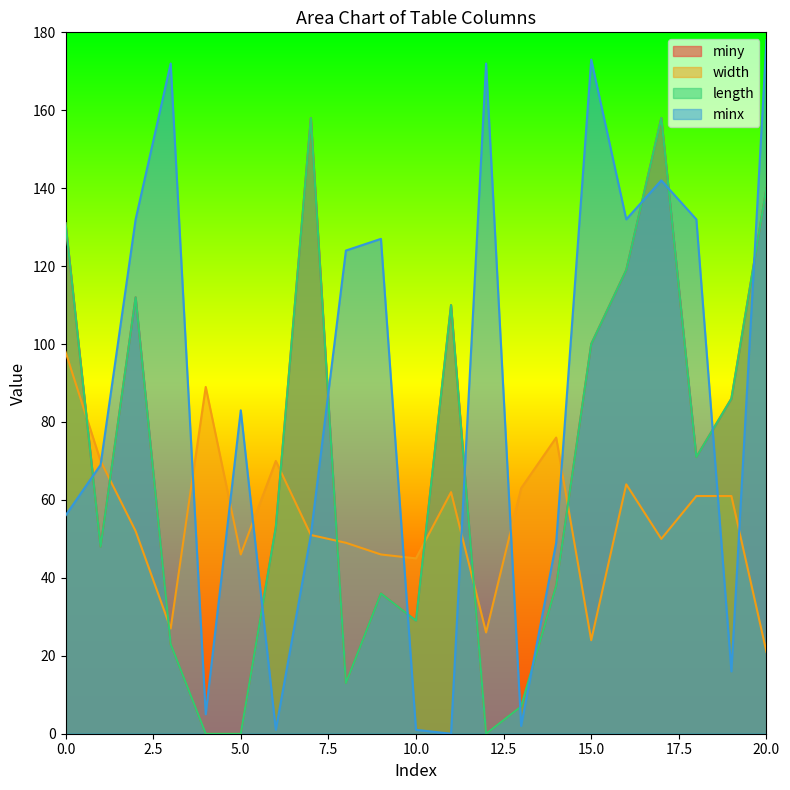

True or false: miny and length intersect in this chart.

False